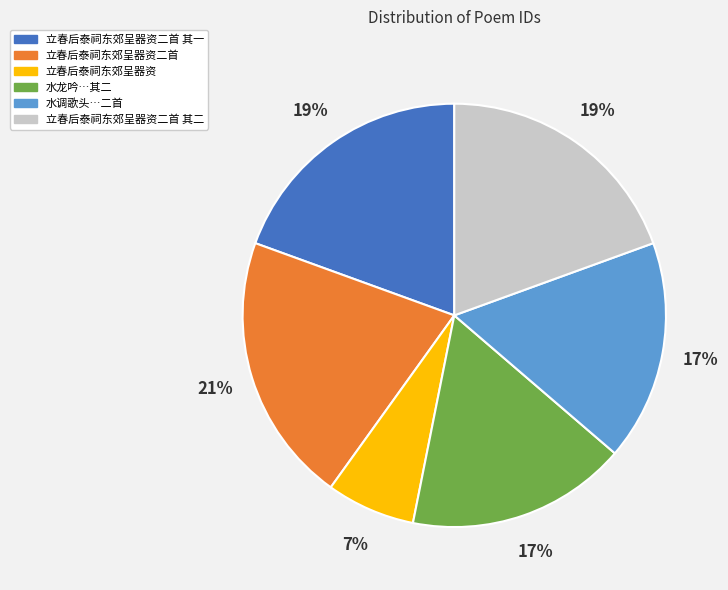

Does any single category account for the majority?

No